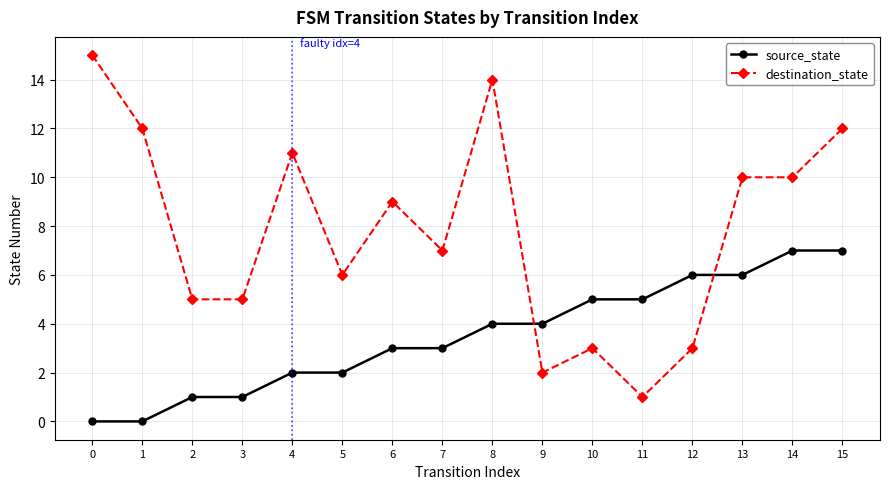

Which series has the largest range (max minus min)?

destination_state